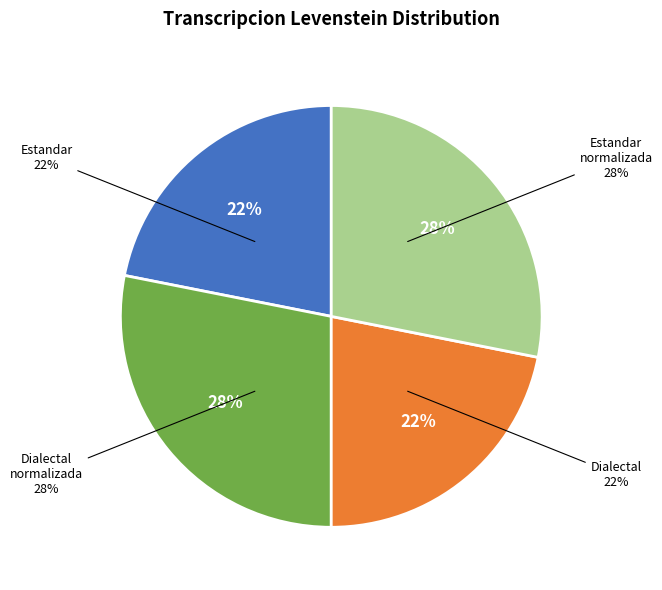

What is the change in value from Estandar to Dialectal_normalizada?

+6.4